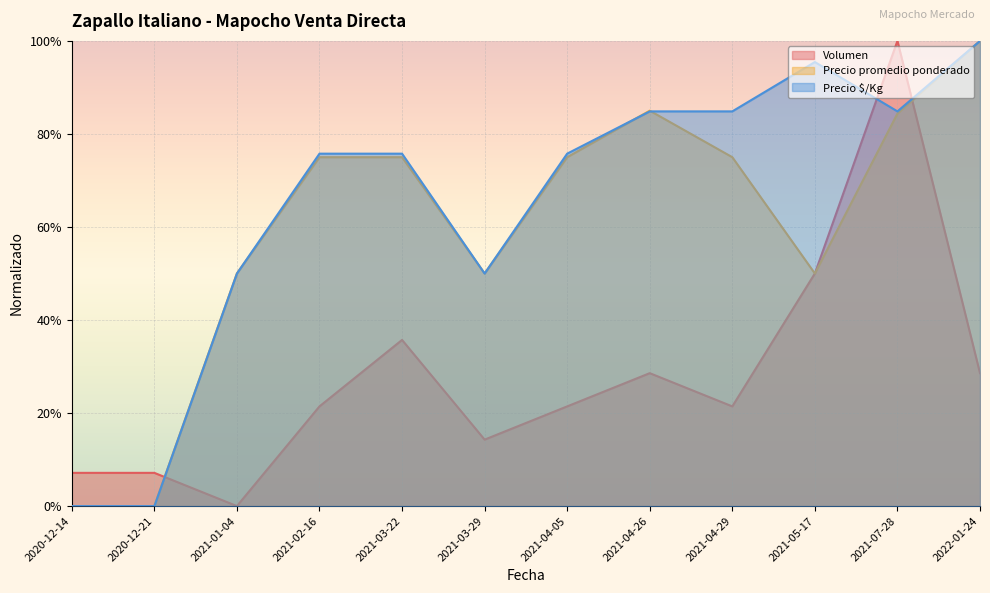

Which label corresponds to the smallest value in the chart?

2021-01-04